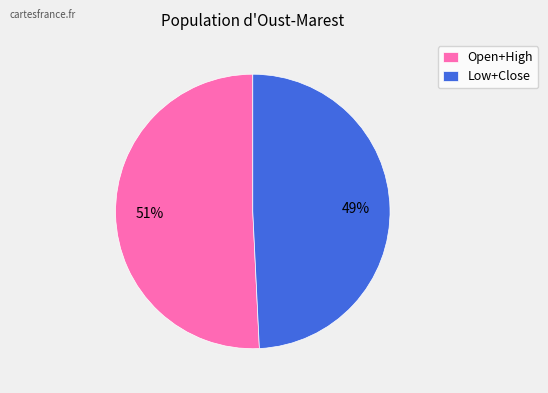

Is there a majority slice in this chart?

Yes